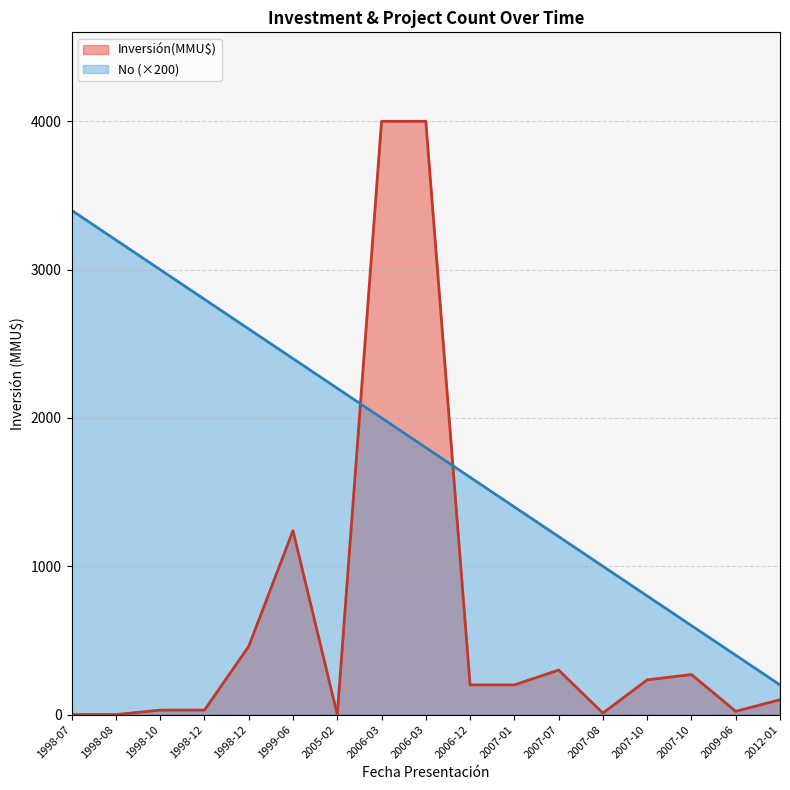

Which series ends up on top after the final intersection of No and Inversión(MMU$)?

No